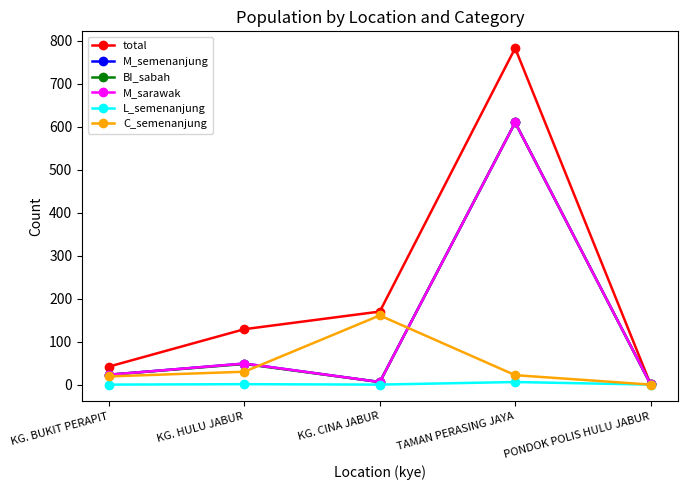

List the labels in order of C_semenanjung value, largest first.

KG. CINA JABUR, KG. HULU JABUR, TAMAN PERASING JAYA, KG. BUKIT PERAPIT, PONDOK POLIS HULU JABUR